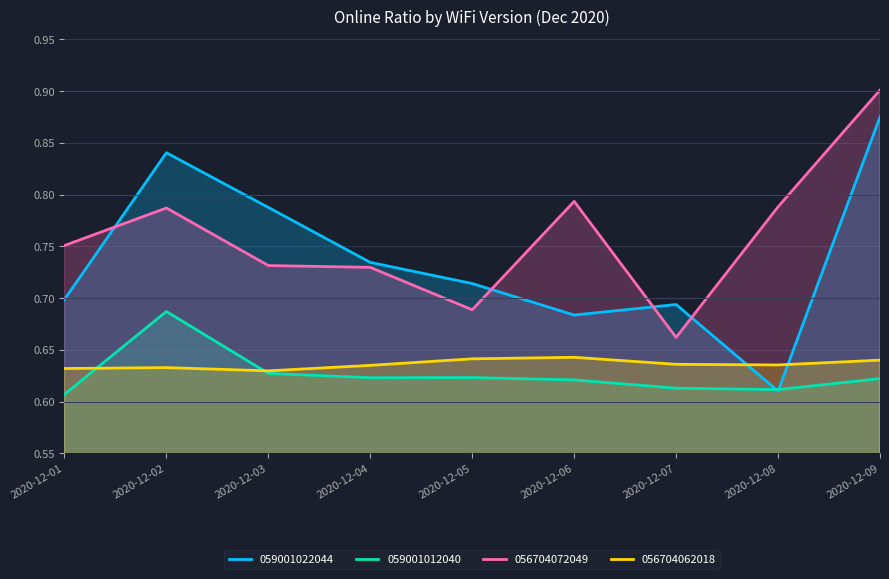

Reading left to right, list all the values displayed in this chart.

059001022044: 2020-12-01=0.7	2020-12-02=0.8	2020-12-03=0.8	2020-12-04=0.7	2020-12-05=0.7	2020-12-06=0.7	2020-12-07=0.7	2020-12-08=0.6	2020-12-09=0.9
059001012040: 2020-12-01=0.6	2020-12-02=0.7	2020-12-03=0.6	2020-12-04=0.6	2020-12-05=0.6	2020-12-06=0.6	2020-12-07=0.6	2020-12-08=0.6	2020-12-09=0.6
056704072049: 2020-12-01=0.8	2020-12-02=0.8	2020-12-03=0.7	2020-12-04=0.7	2020-12-05=0.7	2020-12-06=0.8	2020-12-07=0.7	2020-12-08=0.8	2020-12-09=0.9
056704062018: 2020-12-01=0.6	2020-12-02=0.6	2020-12-03=0.6	2020-12-04=0.6	2020-12-05=0.6	2020-12-06=0.6	2020-12-07=0.6	2020-12-08=0.6	2020-12-09=0.6